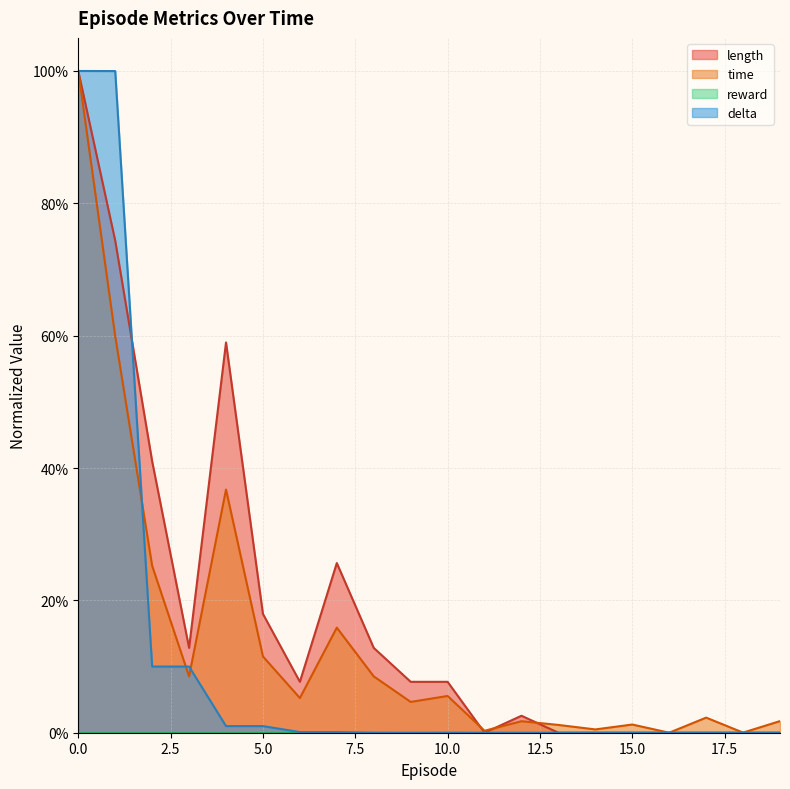

What is the difference between the second highest and minimum values in the time series?

0.6